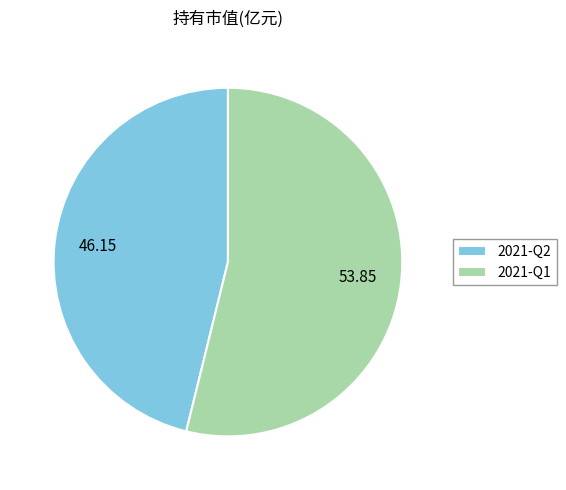

True or false: 2021-Q1 accounts for 65% of the total.

False